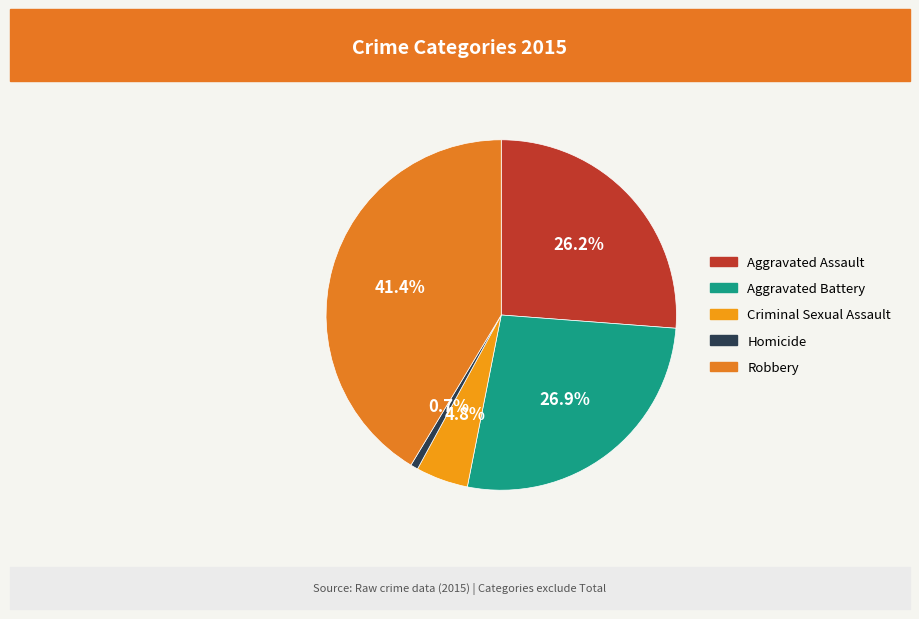

Combined, do Homicide and Criminal Sexual Assault account for over 50%?

No